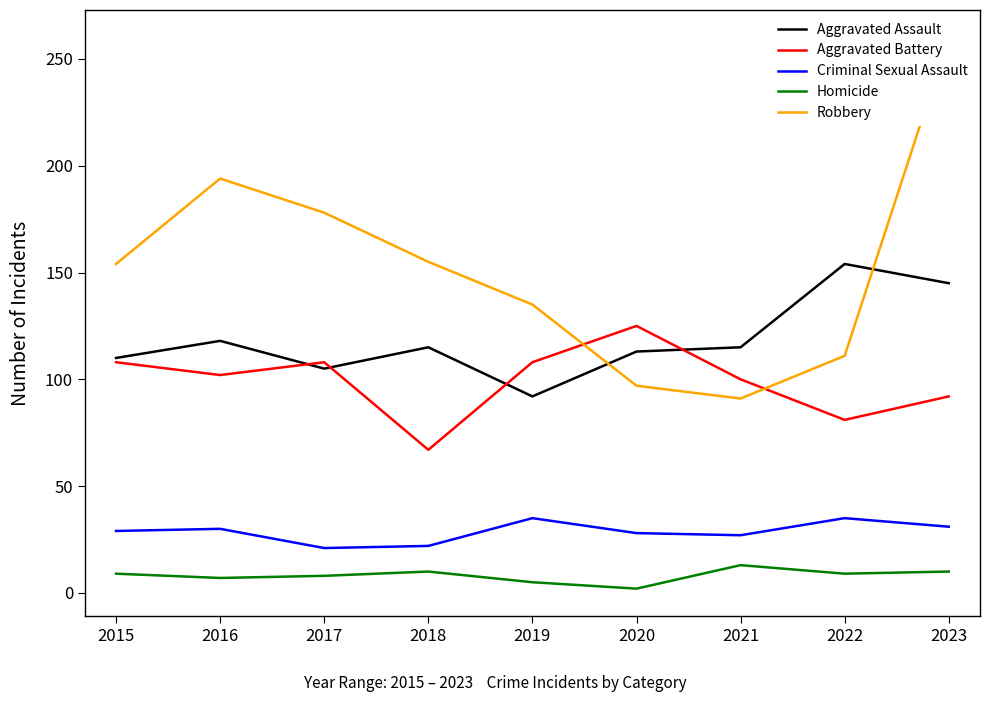

True or false: Aggravated Battery and Homicide cross at least once.

False